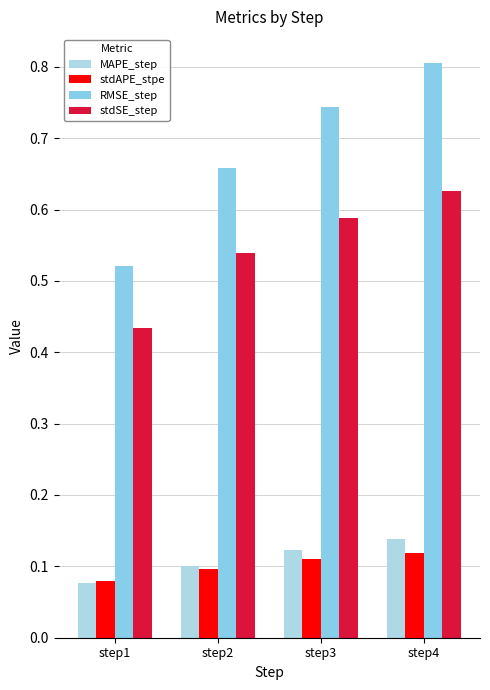

How many series are shown in this chart?

4